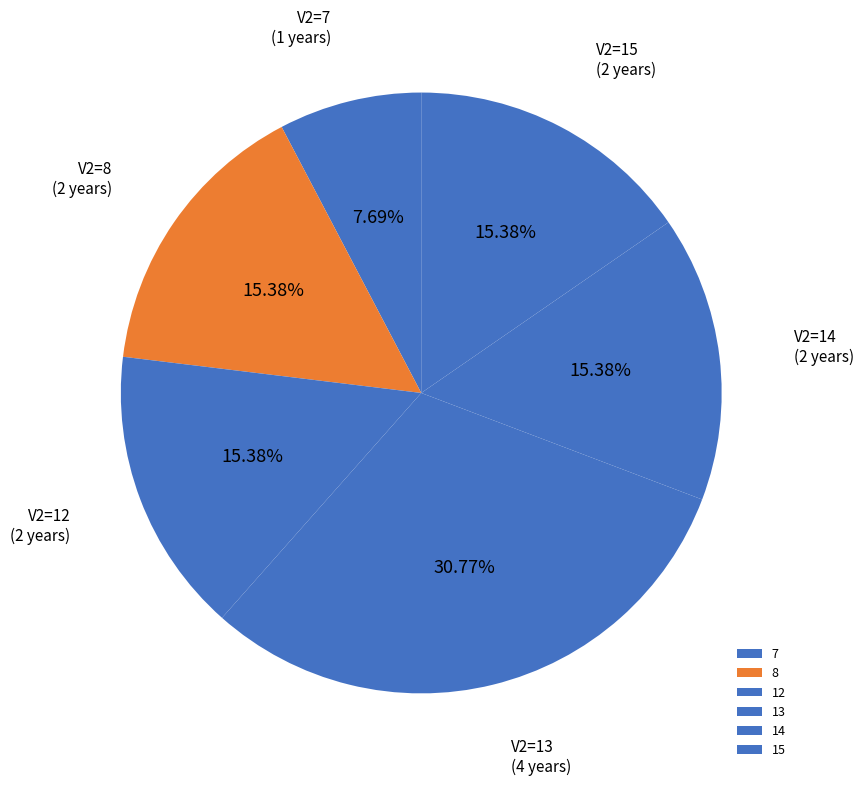

How many segments does this pie chart have?

6